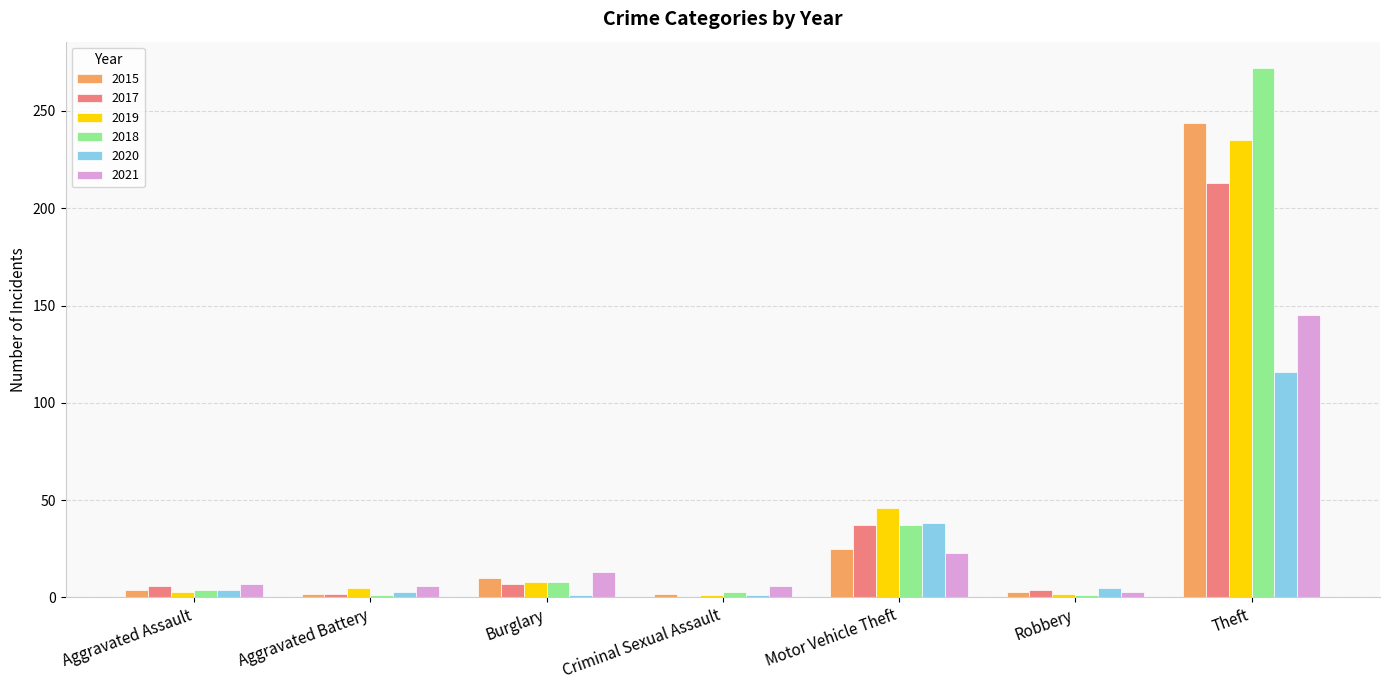

How many categories are shown in the chart?

7